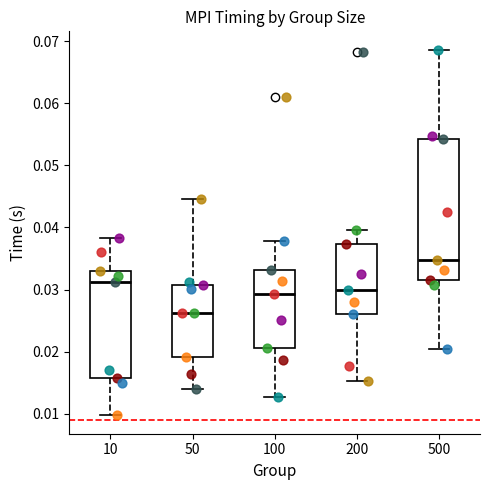

Reading left to right, read every box against the y-axis: the position of its median line, the range the box covers, and the ends of its whiskers. The values are not printed on the chart, so give them approximately, as read against the axis.

10: median 0.031, box 0.016 to 0.033, whiskers 0.010 to 0.038
50: median 0.026, box 0.019 to 0.031, whiskers 0.014 to 0.045
100: median 0.029, box 0.021 to 0.033, whiskers 0.013 to 0.038
200: median 0.030, box 0.026 to 0.037, whiskers 0.015 to 0.040
500: median 0.035, box 0.032 to 0.054, whiskers 0.021 to 0.069